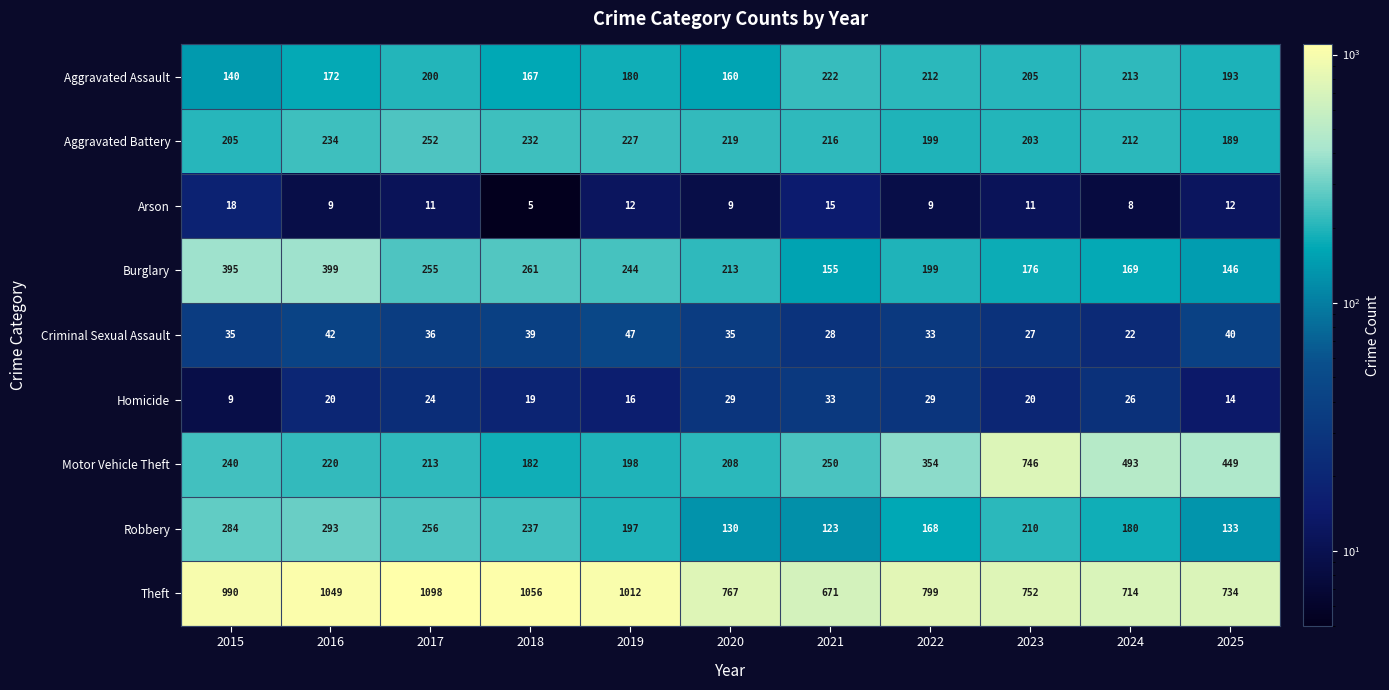

Is it true that Robbery equals 168 at 2022?

True